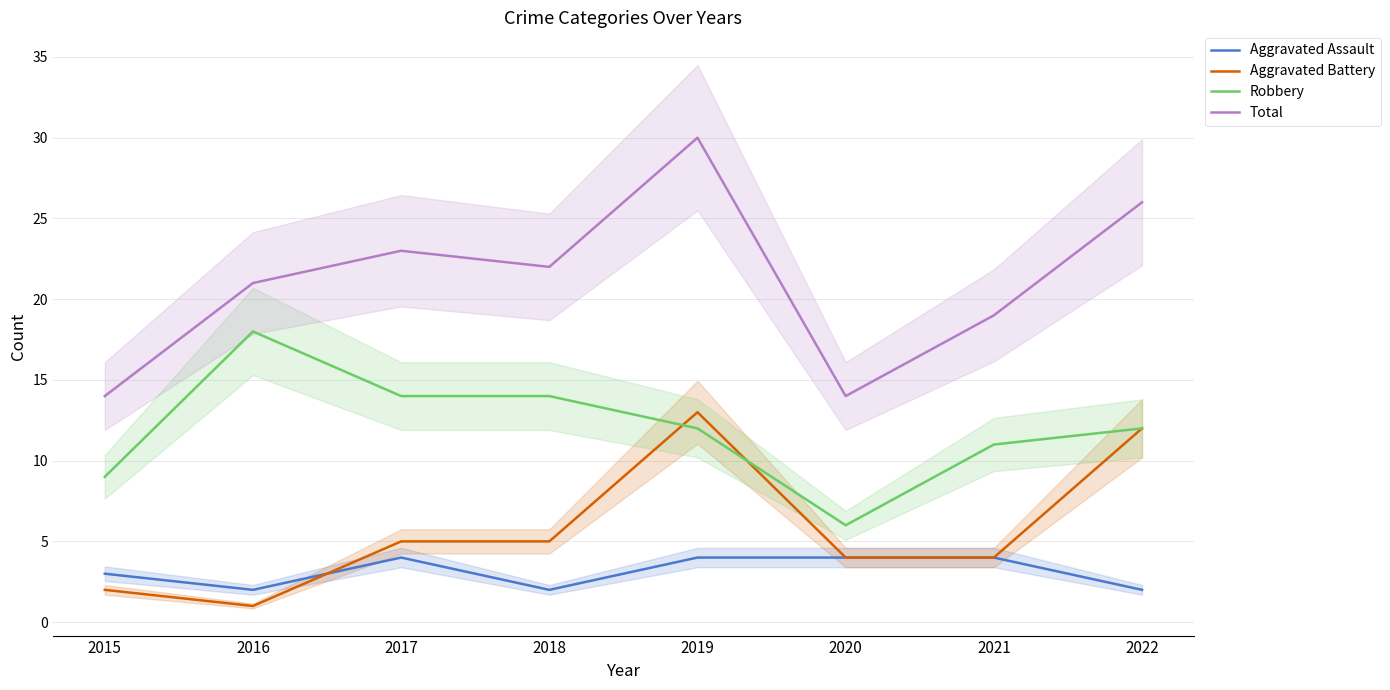

Reading left to right, list all the values displayed in this chart.

Aggravated Assault: 3	2	4	2	4	4	4	2
Aggravated Battery: 2	1	5	5	13	4	4	12
Robbery: 9	18	14	14	12	6	11	12
Total: 14	21	23	22	30	14	19	26